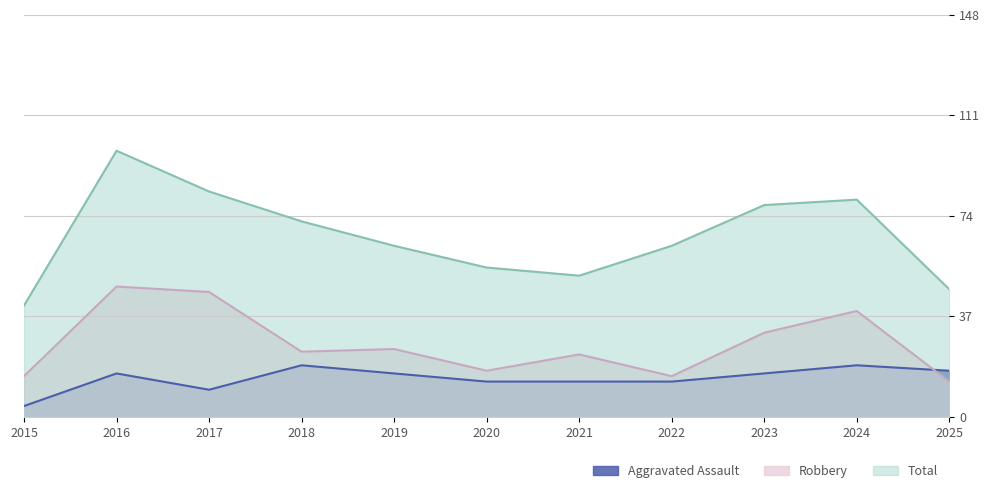

True or false: Total and Aggravated Assault intersect in this chart.

False